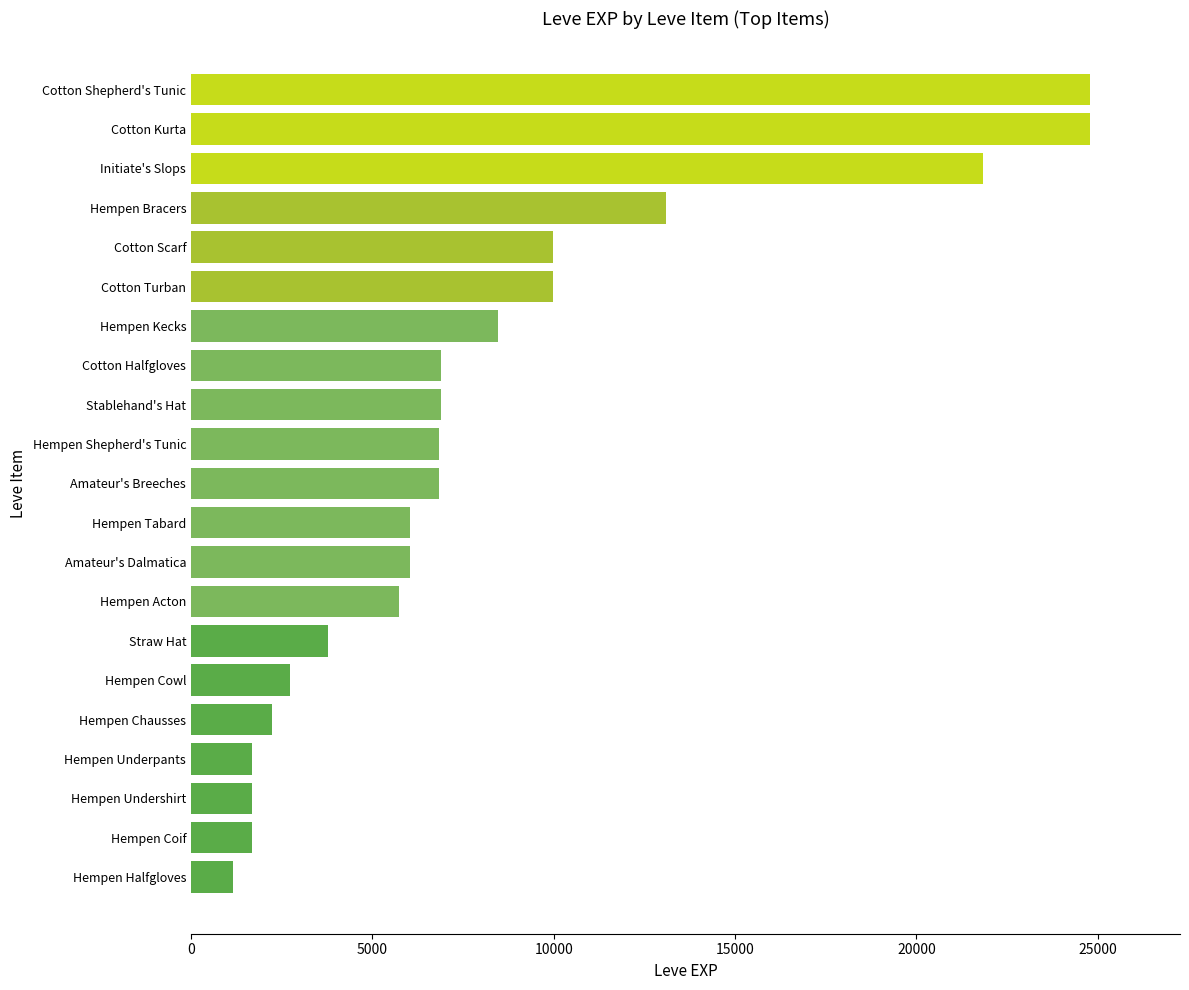

What is the change in value from Amateur's Breeches to Hempen Tabard?

-810